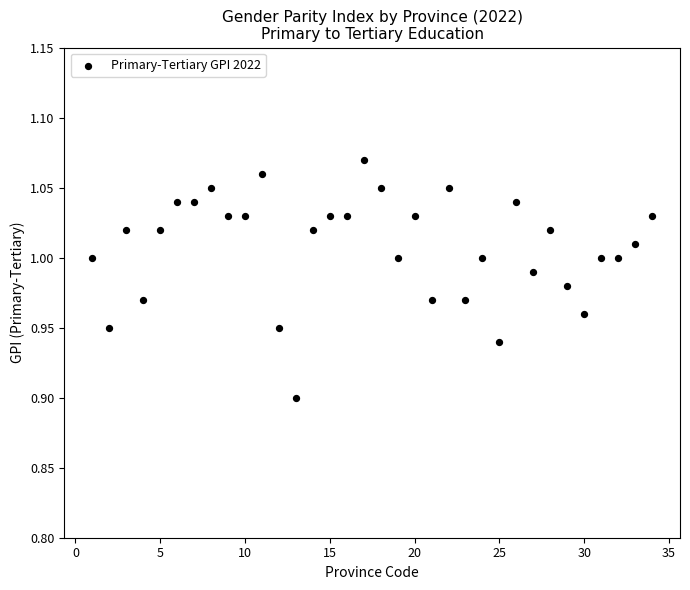

What is the range of X values (max minus min)?

33.0